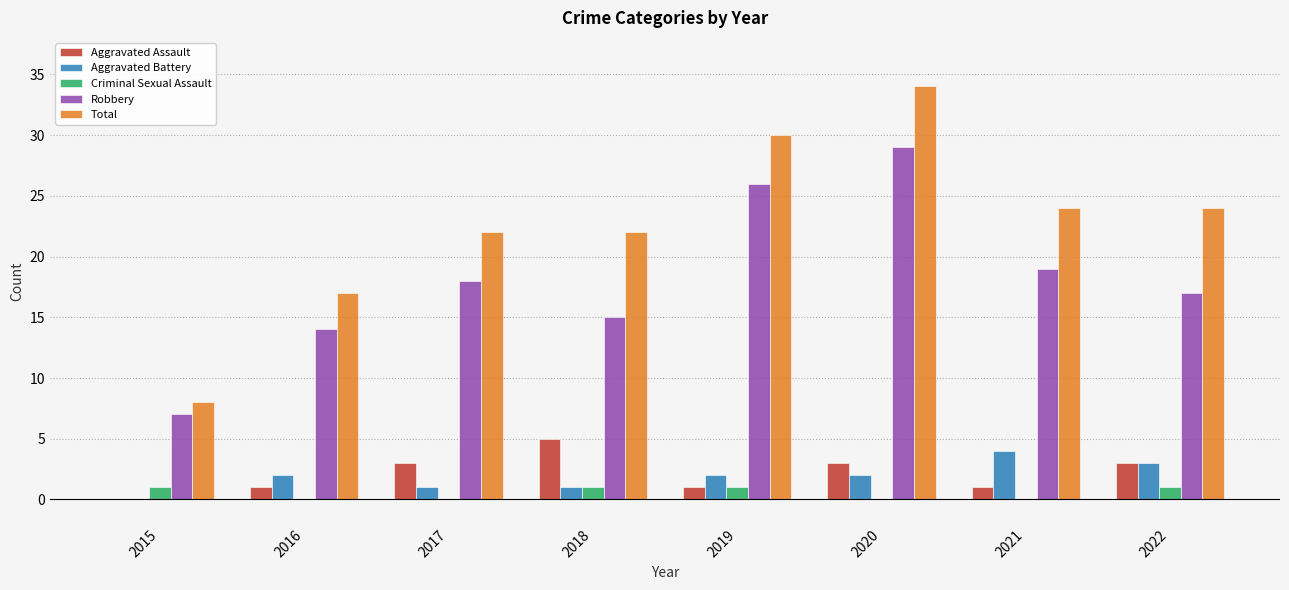

Is it true that Total equals 32 at 2018?

False